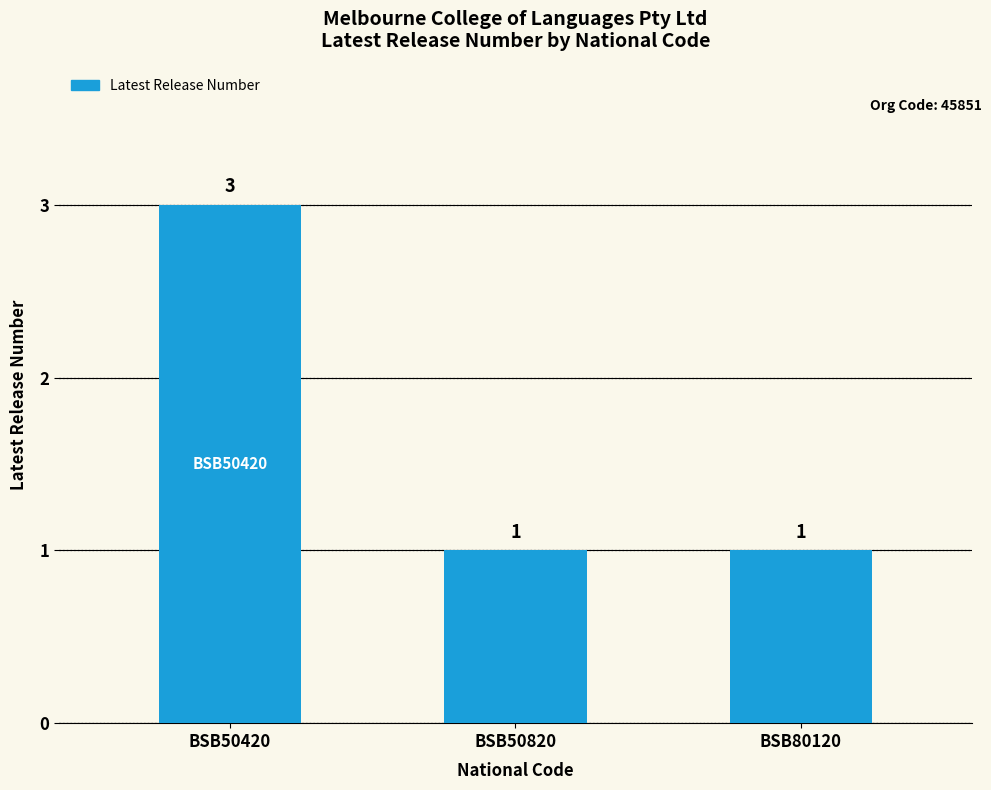

What is the value of the 1st bar from the left?

3